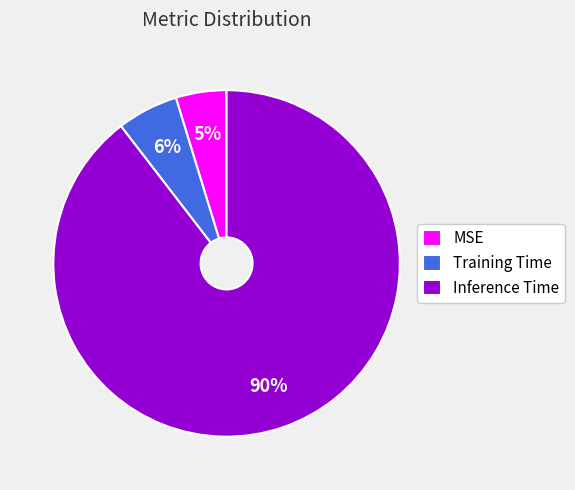

Combined, do MSE and Training Time account for over 50%?

No